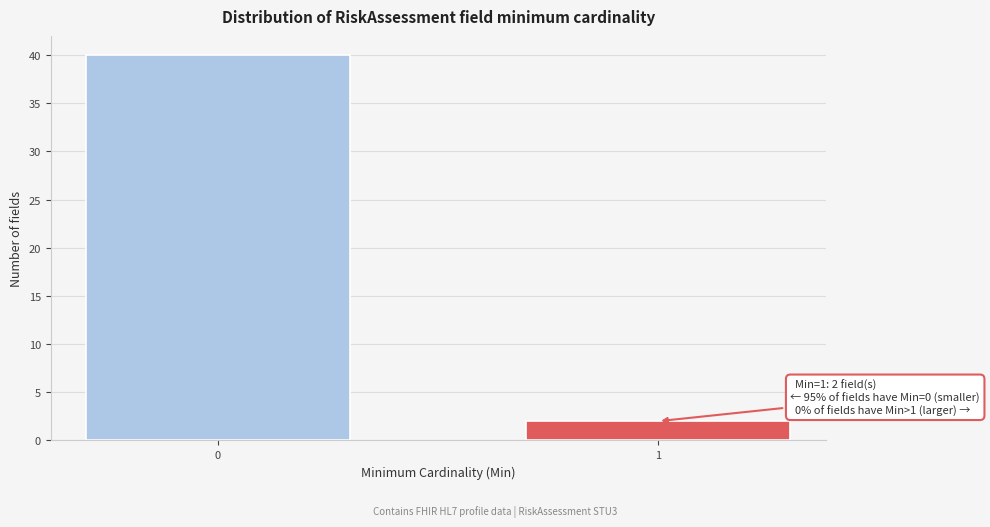

Reading right to left, list all the values displayed in this chart.

1=2	0=40